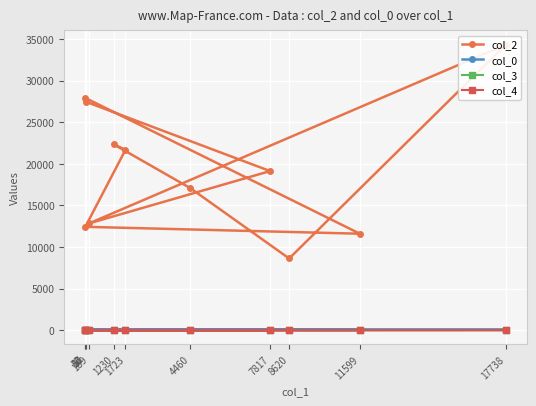

Is it true that col_0 equals 35.4 at 8620?

True